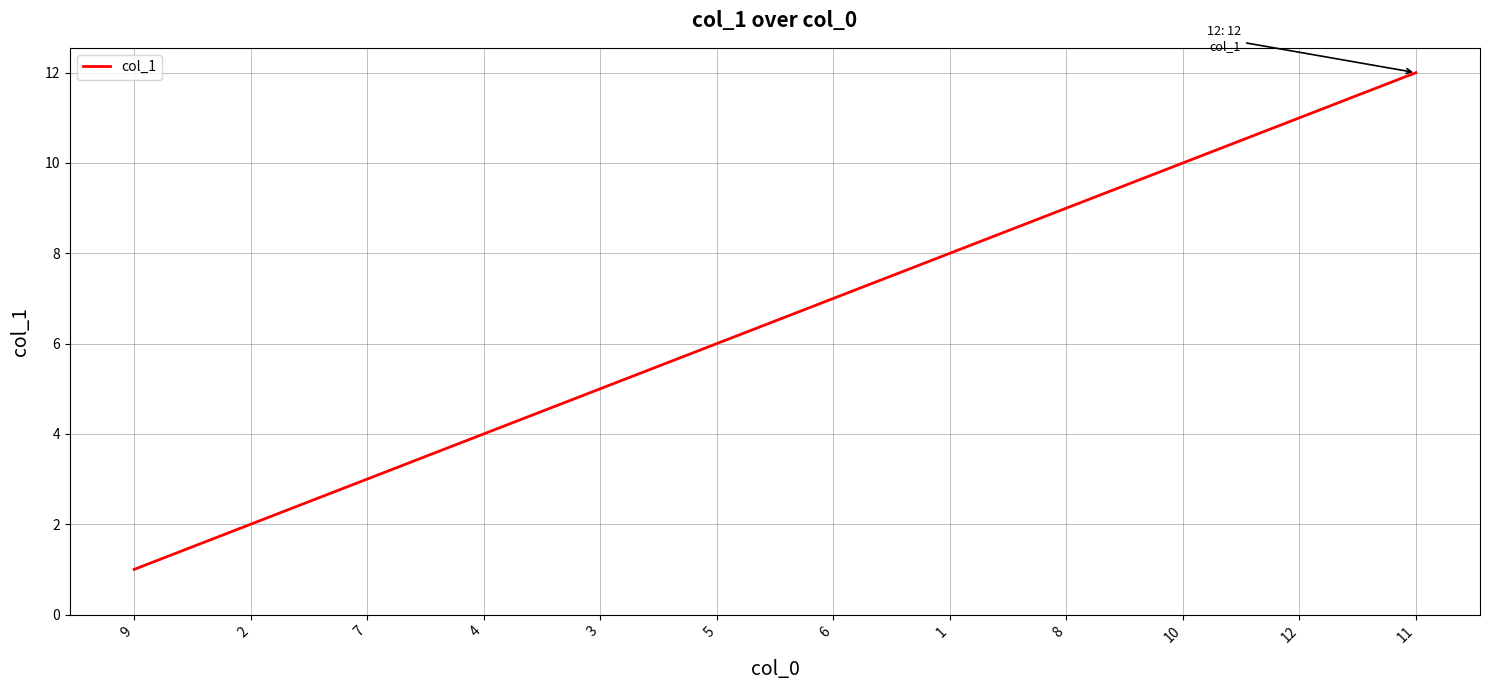

What is the change in value from 4 to 11?

+8